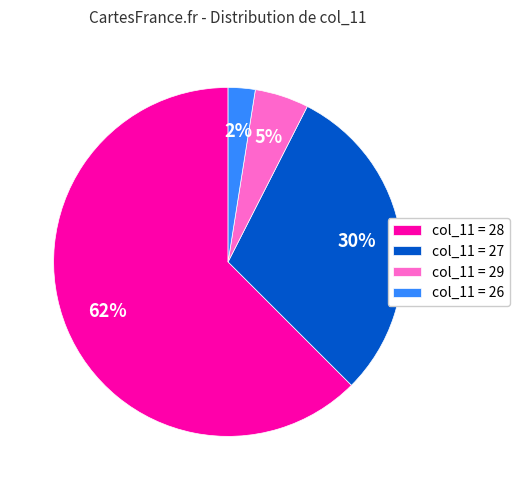

Is the sum of col_11 = 27 and col_11 = 28 greater than half?

Yes